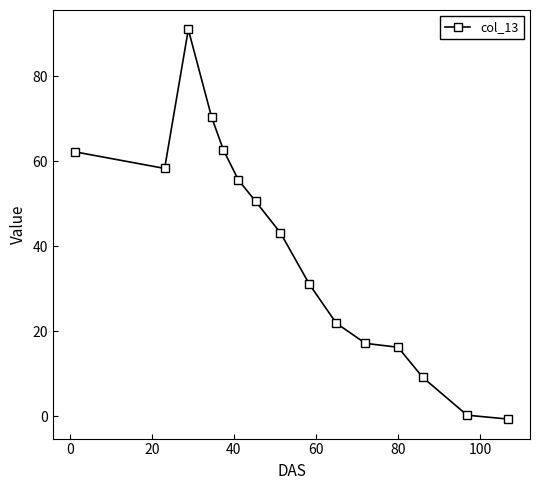

True or false: the data has more than 2 interior local peaks.

False